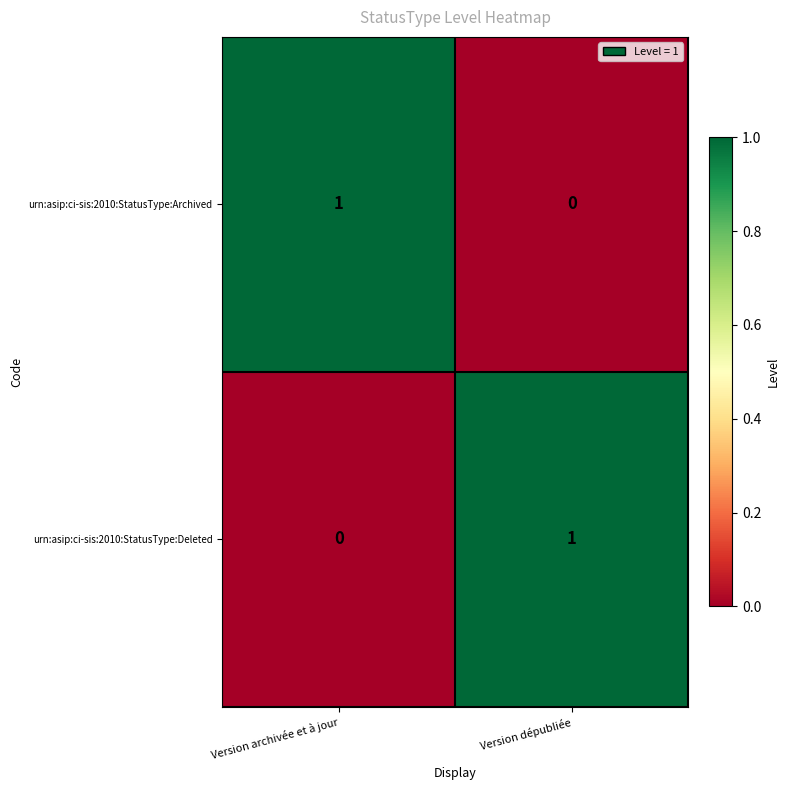

Rank the series at Version dépubliée from lowest to highest value.

urn:asip:ci-sis:2010:StatusType:Archived, urn:asip:ci-sis:2010:StatusType:Deleted